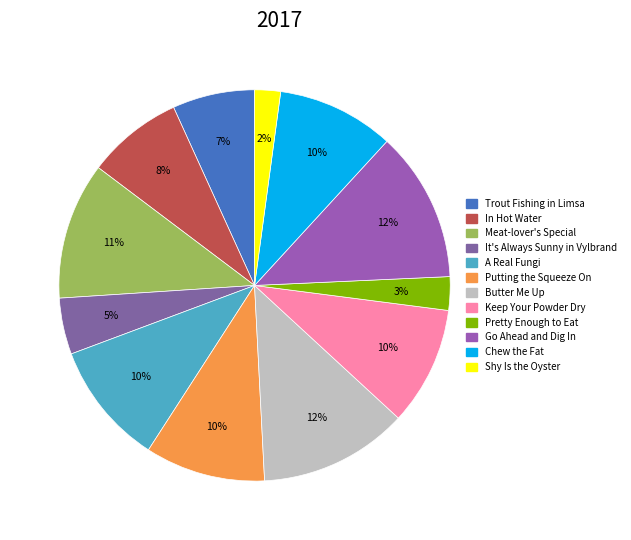

To the nearest percent, what is the combined percentage of It's Always Sunny in Vylbrand and Butter Me Up?

17%